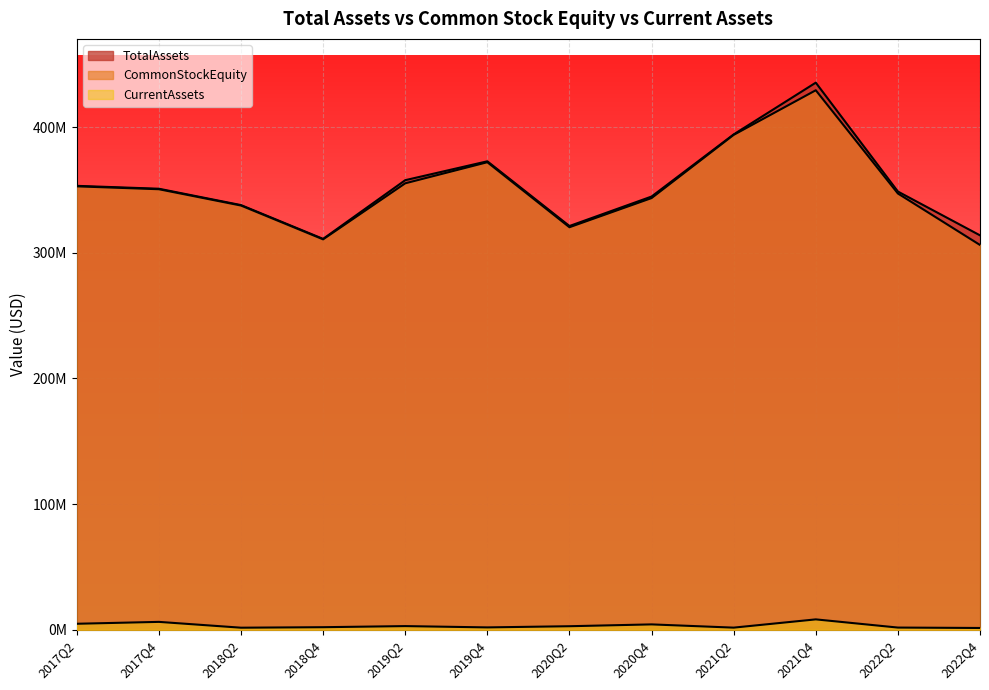

True or false: CurrentAssets has a value of 7426506 at 2020Q4.

False